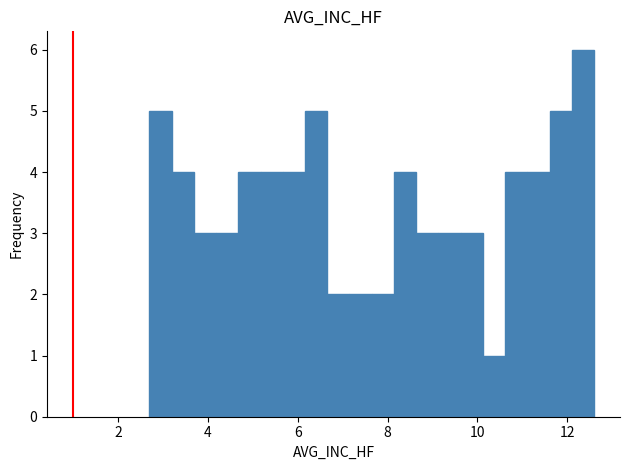

Read against the x-axis, roughly where is the centre of the tallest bar?

12.4